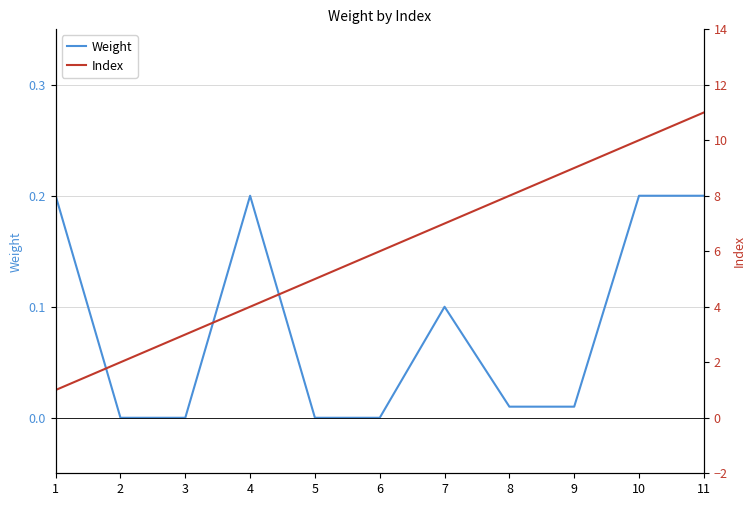

Reading right to left, transcribe all the data shown in this chart.

Weight: 0.2	0.2	0.0	0.0	0.1	0.0	0.0	0.2	0.0	0.0	0.2
Index: 11.0	10.0	9.0	8.0	7.0	6.0	5.0	4.0	3.0	2.0	1.0